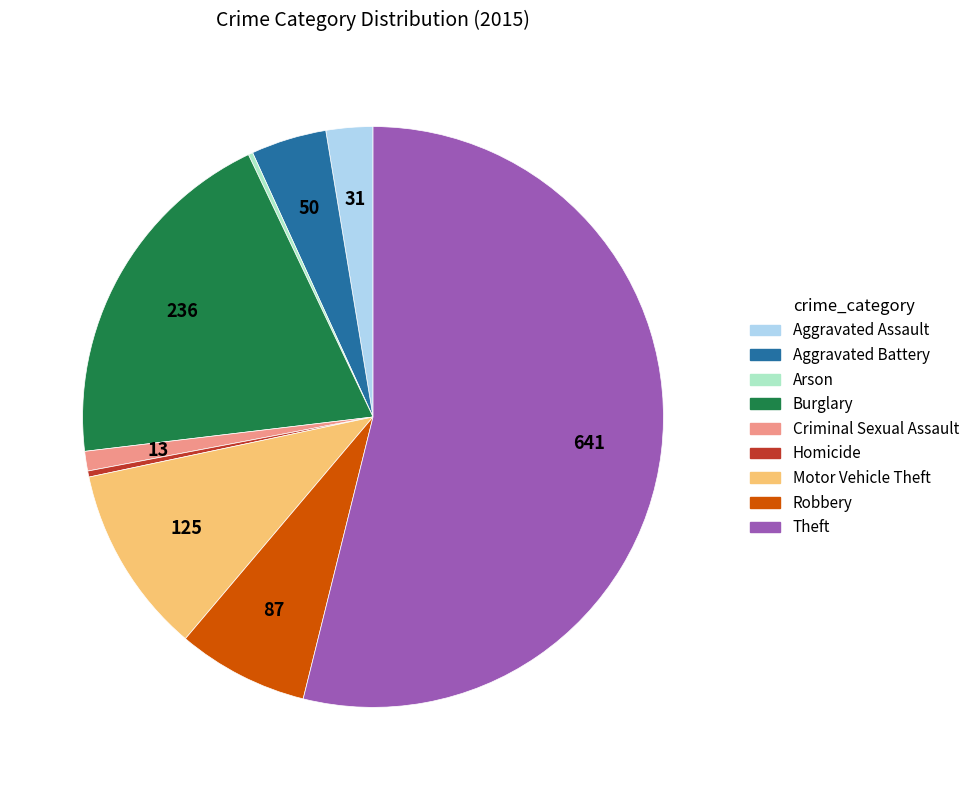

Which category has the biggest portion of the pie?

Theft